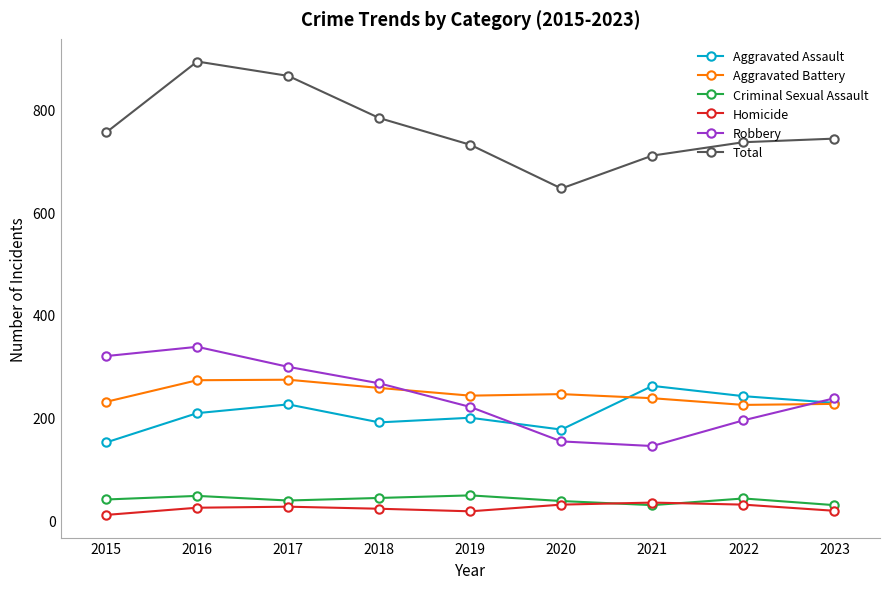

What is the sum of all Aggravated Assault values?

1888